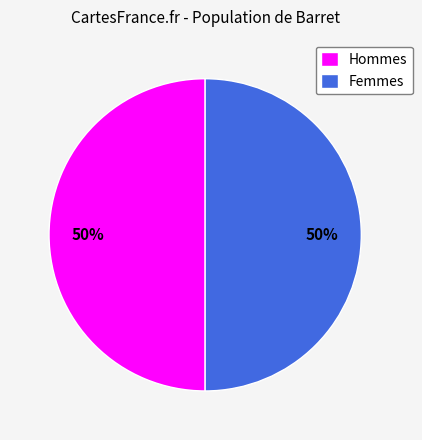

Is the sum of Femmes and Hommes greater than half?

Yes